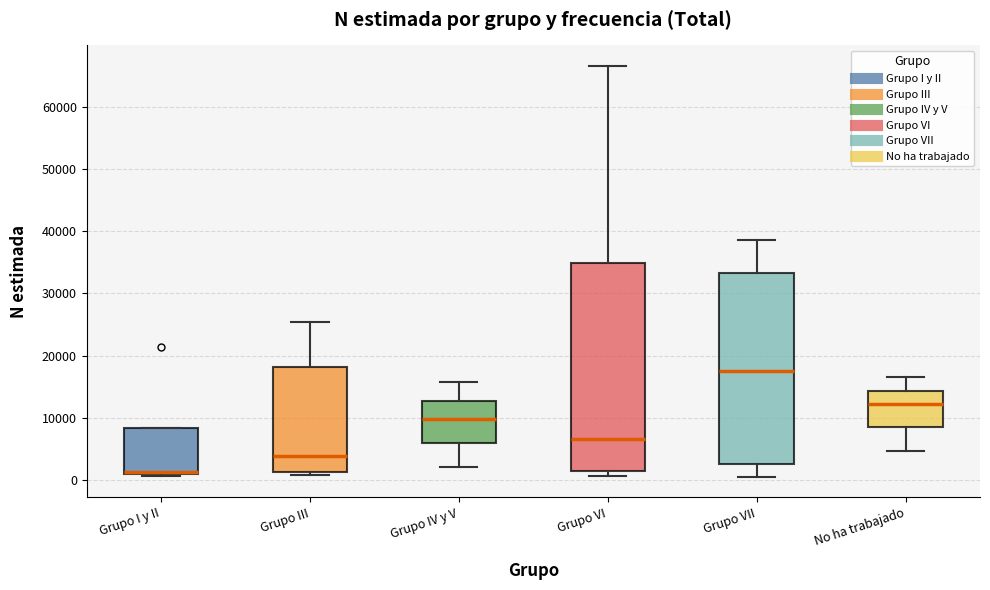

Reading left to right, transcribe this box plot: for each box, give where its median line is, the range the box spans, and where its two whiskers end, as read against the y-axis. The values are not printed on the chart, so give them approximately, as read against the axis.

Grupo I y II: median 1000 (just above the box's lower edge), box 1000 to 8000, whiskers 1000 to 8000
Grupo III: median 4000, box 1000 to 18000, whiskers 1000 (just below the box's lower edge) to 25000
Grupo IV y V: median 10000, box 6000 to 13000, whiskers 2000 to 16000
Grupo VI: median 7000, box 1000 to 35000, whiskers 1000 (just below the box's lower edge) to 67000
Grupo VII: median 17000, box 3000 to 33000, whiskers 1000 to 39000
No ha trabajado: median 12000, box 8000 to 14000, whiskers 5000 to 16000